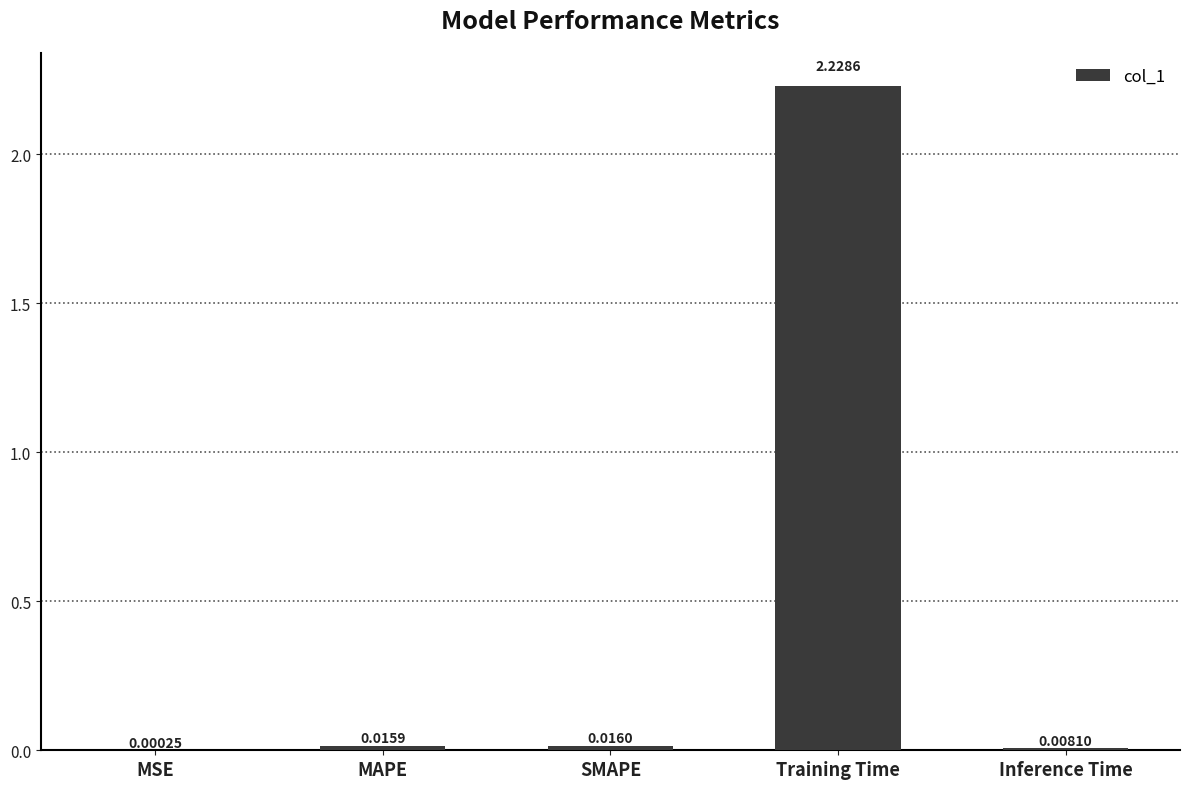

The chart shows a value of 1.1 at Training Time. True or false?

False